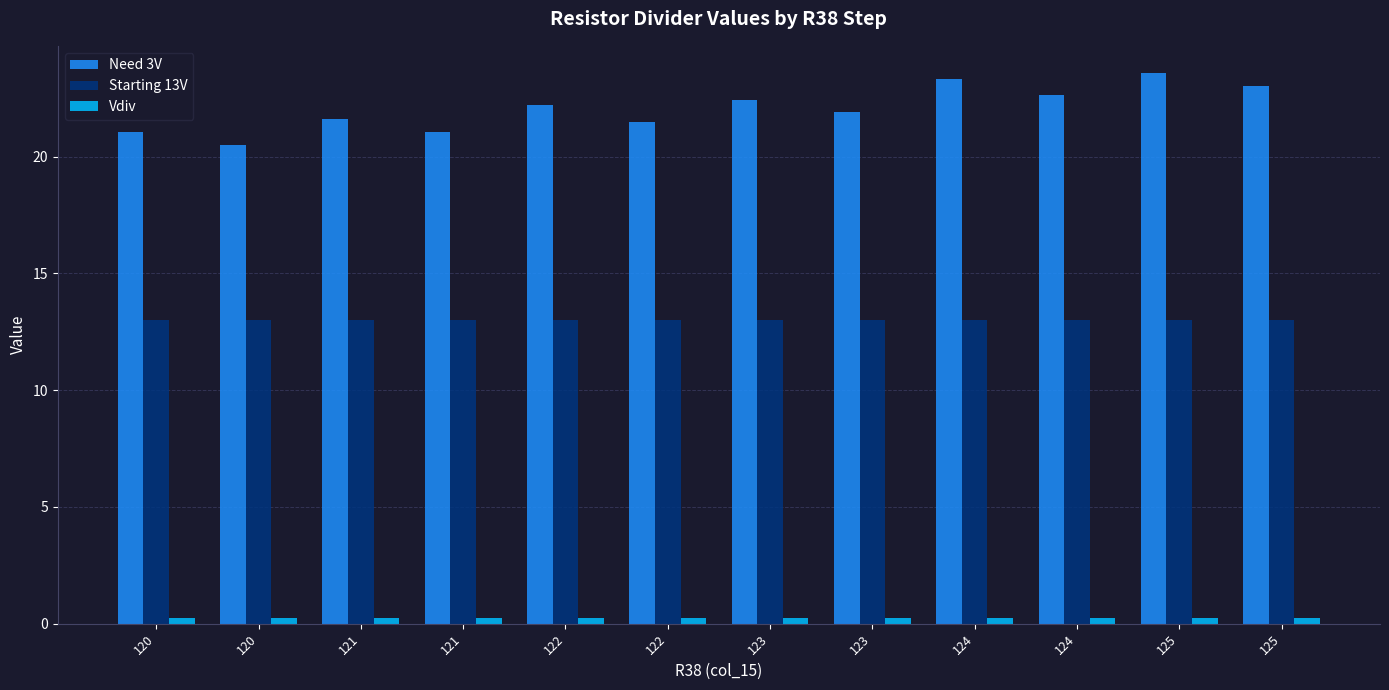

What is the total value across all series at 121?

34.8